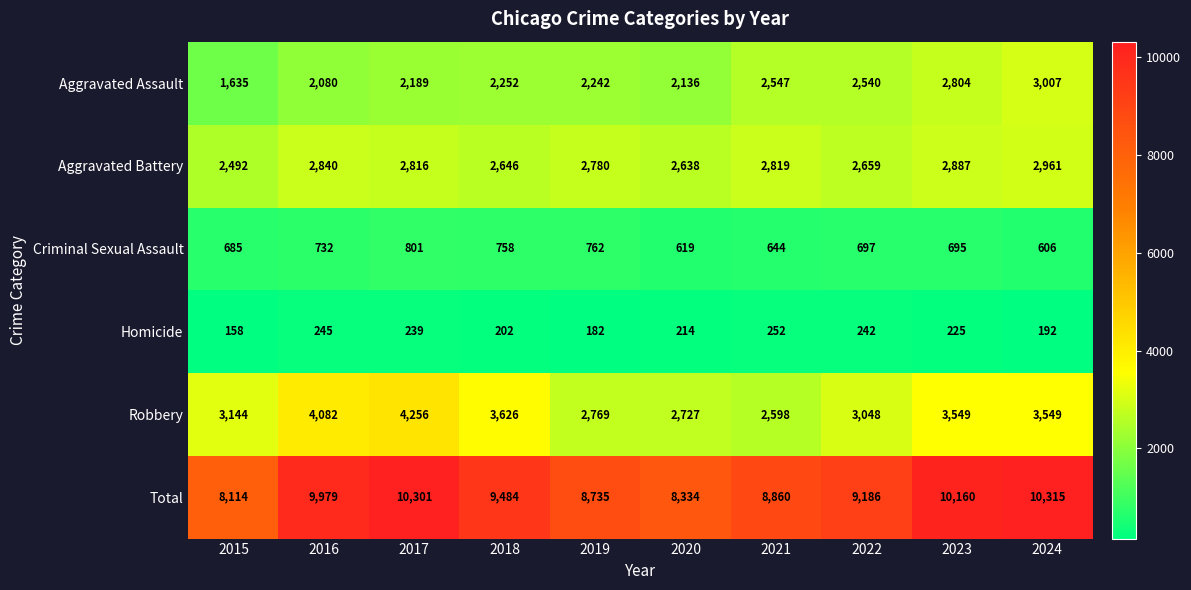

Where does the Homicide series first go above 225?

2016